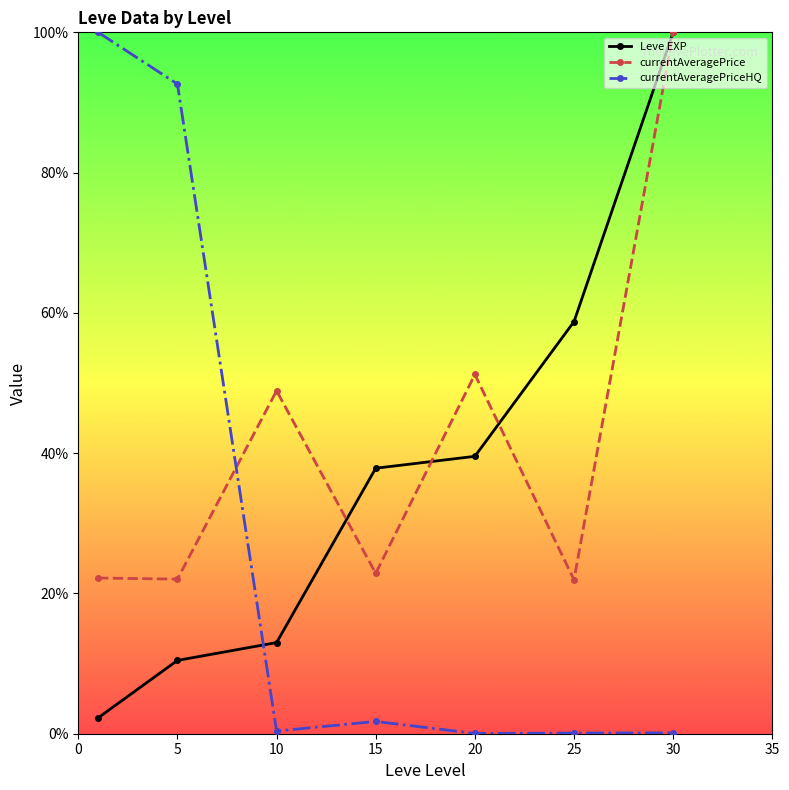

Count the number of data series in this chart.

3